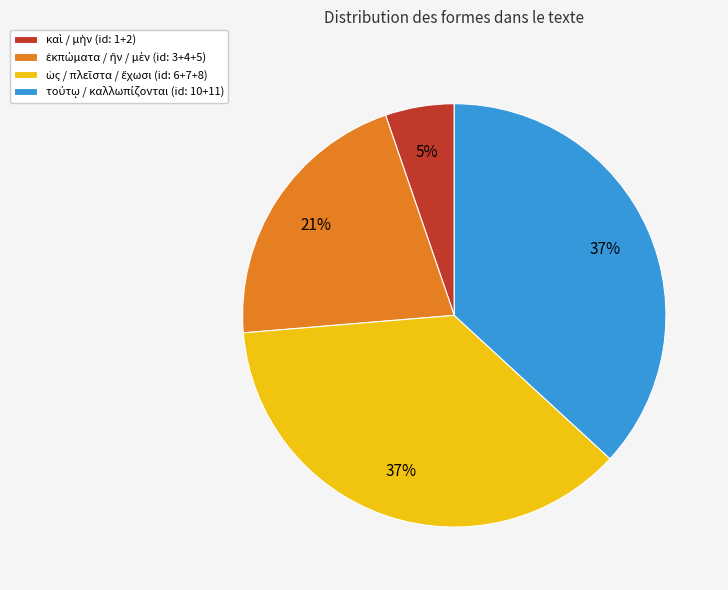

Does any single category account for the majority?

No